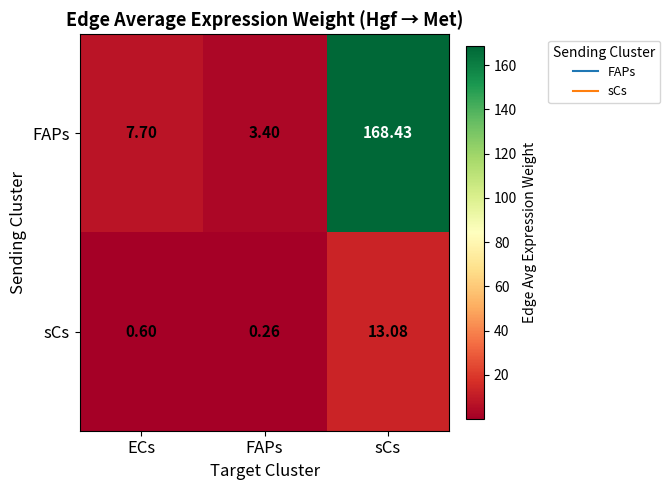

List the series in order of their overall mean, lowest first.

sCs, FAPs